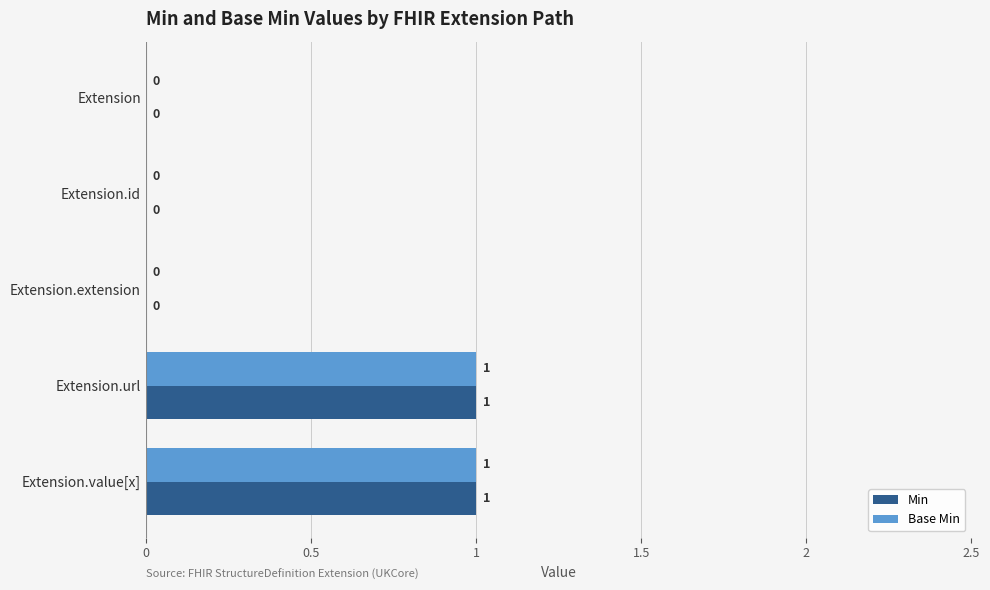

How many Min values are between 0 and 1?

5